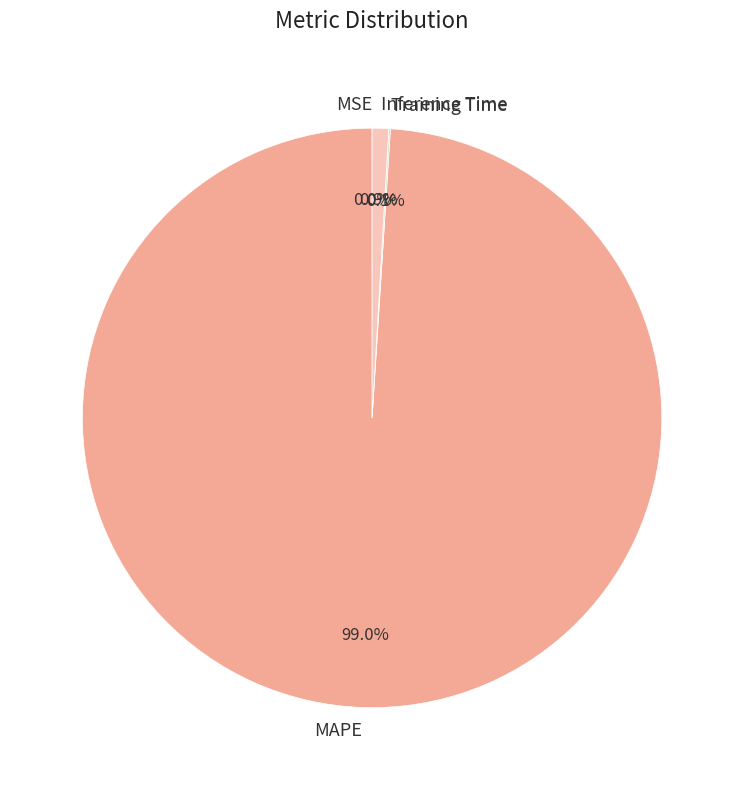

What is the majority slice?

MAPE